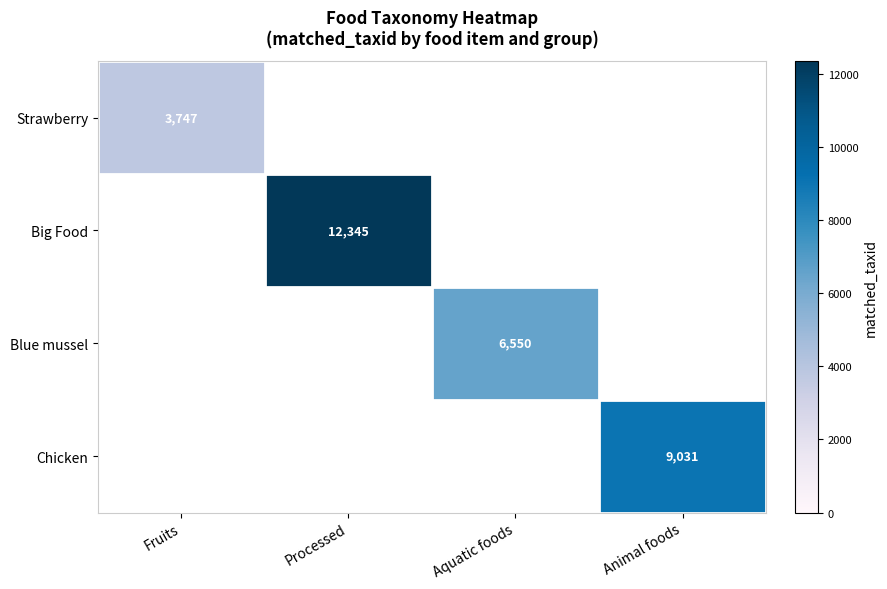

True or false: Chicken has a value of 2825 at Animal foods.

False